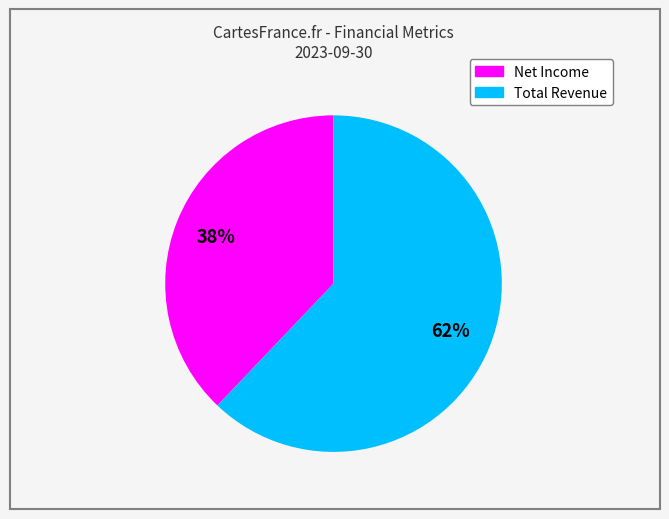

Is there a majority slice in this chart?

Yes